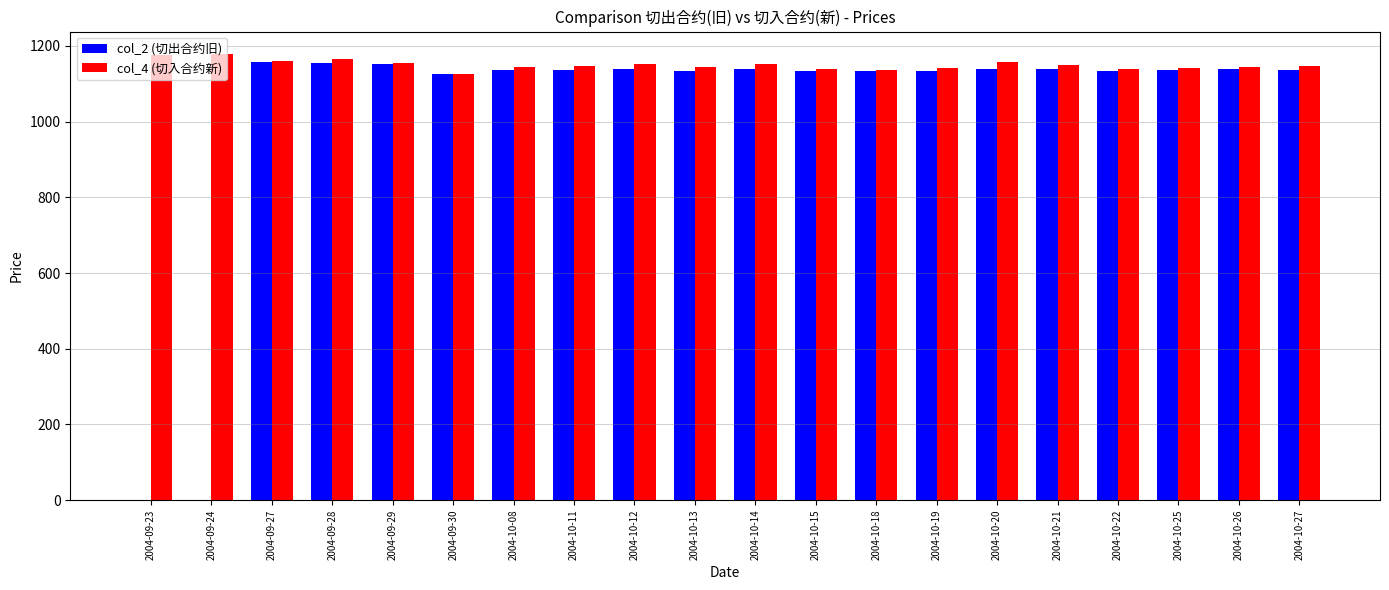

What is the greatest value displayed?

1179